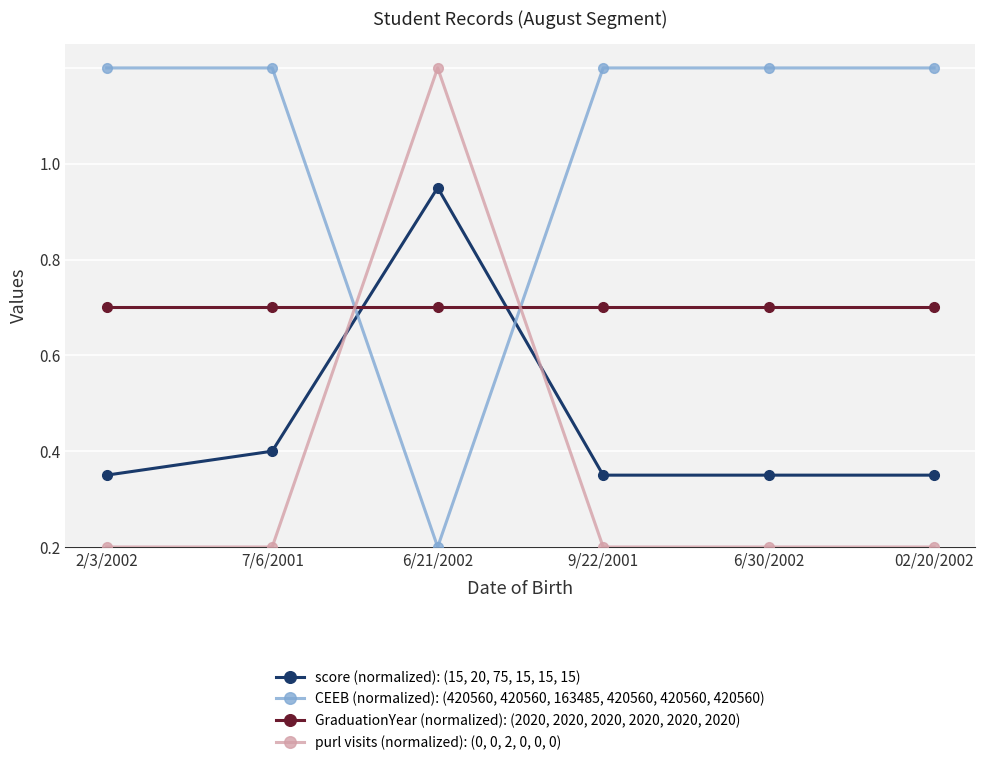

True or false: purl visits (normalized): (0, 0, 2, 0, 0, 0) has a value of -0.4 at 2/3/2002.

False